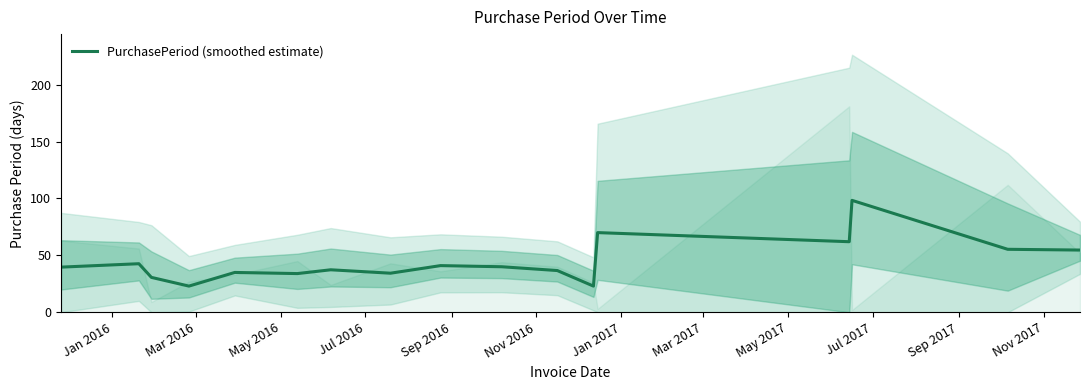

What is the minimum value for PurchasePeriod (smoothed estimate)?

23.0